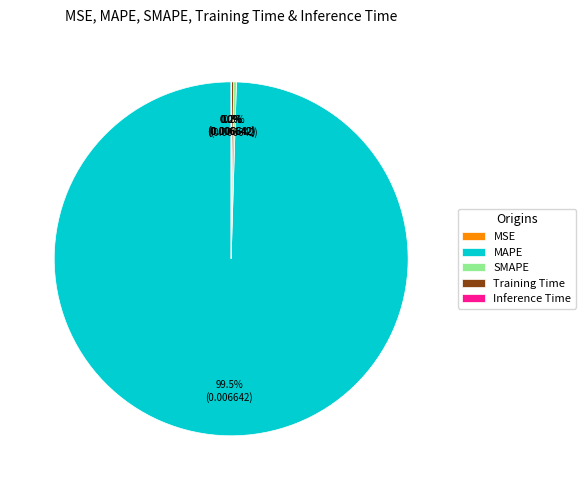

Does Training Time represent more than half of the total?

No